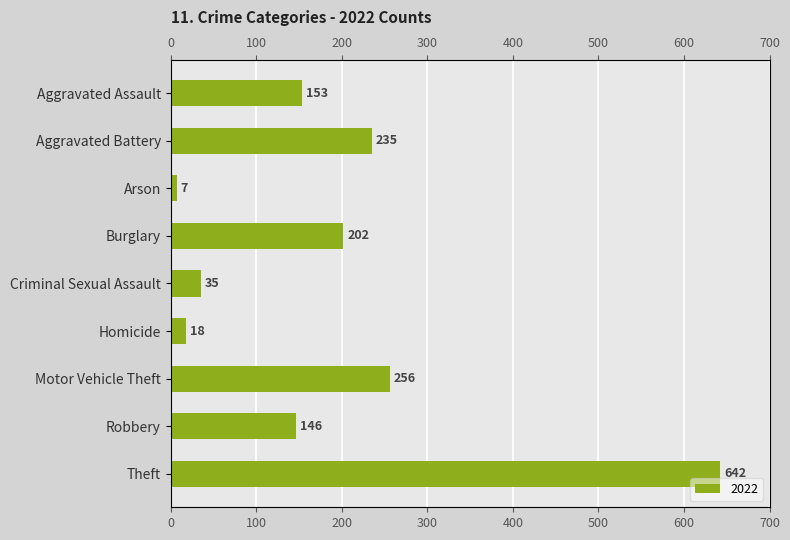

Between Arson and Motor Vehicle Theft, which is larger?

Motor Vehicle Theft